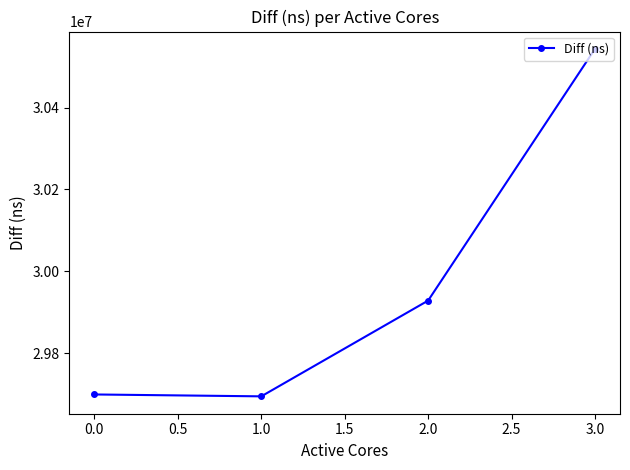

Is this an area chart (filled region under the line)?

No